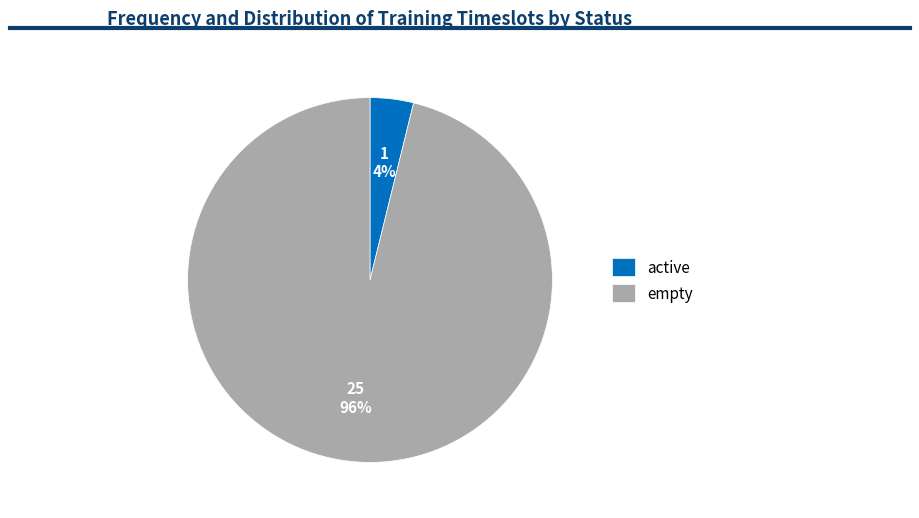

To the nearest percent, what portion does empty represent?

96%